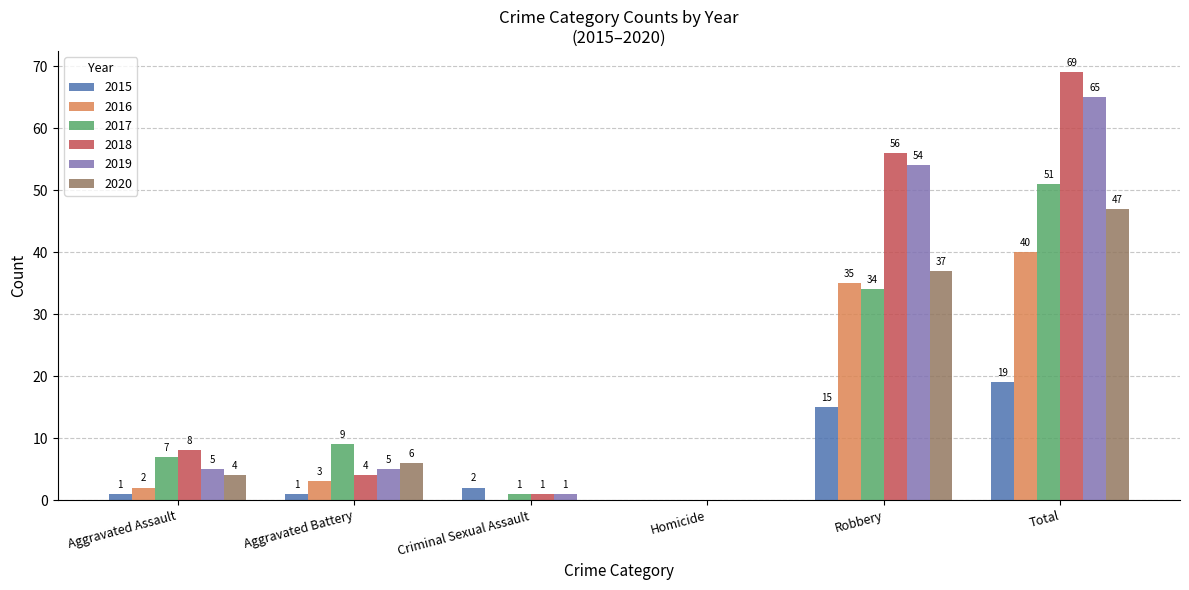

Is it true that 2017 equals 18 at Robbery?

False